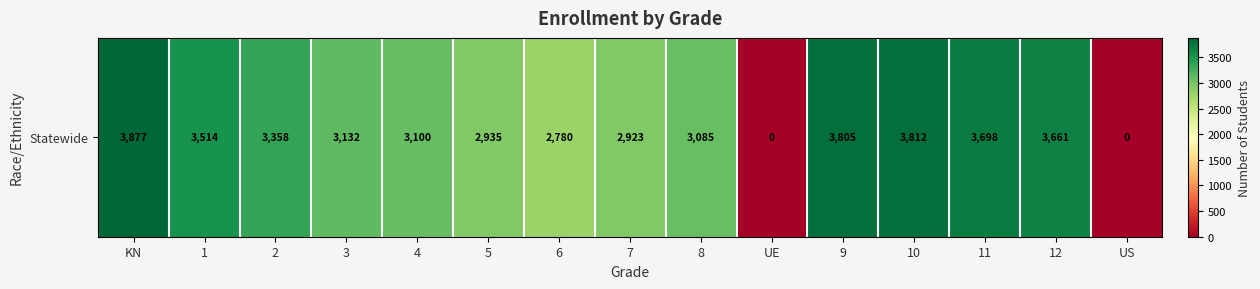

What is the difference between the values at 2 and 4?

258